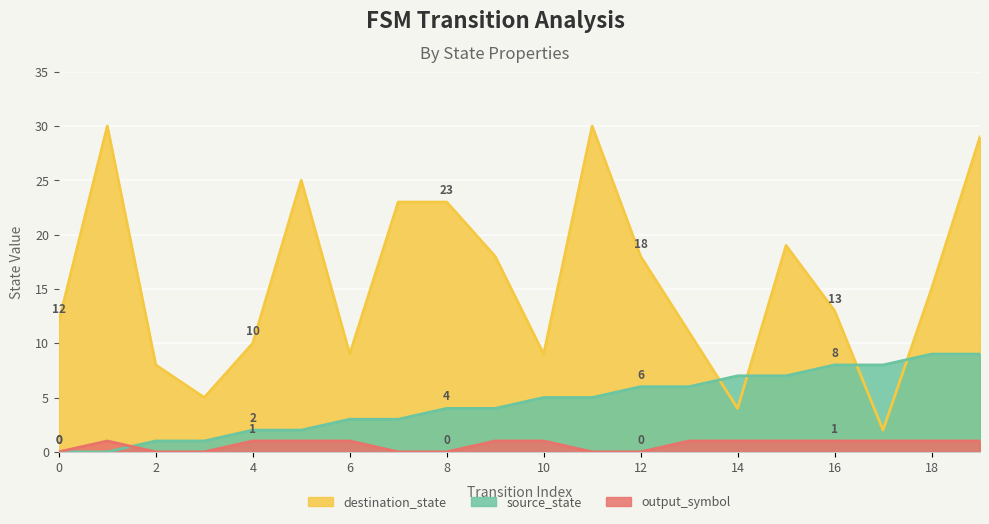

List the labels in order of source_state value, smallest first.

0, 1, 2, 3, 4, 5, 6, 7, 8, 9, 10, 11, 12, 13, 14, 15, 16, 17, 18, 19